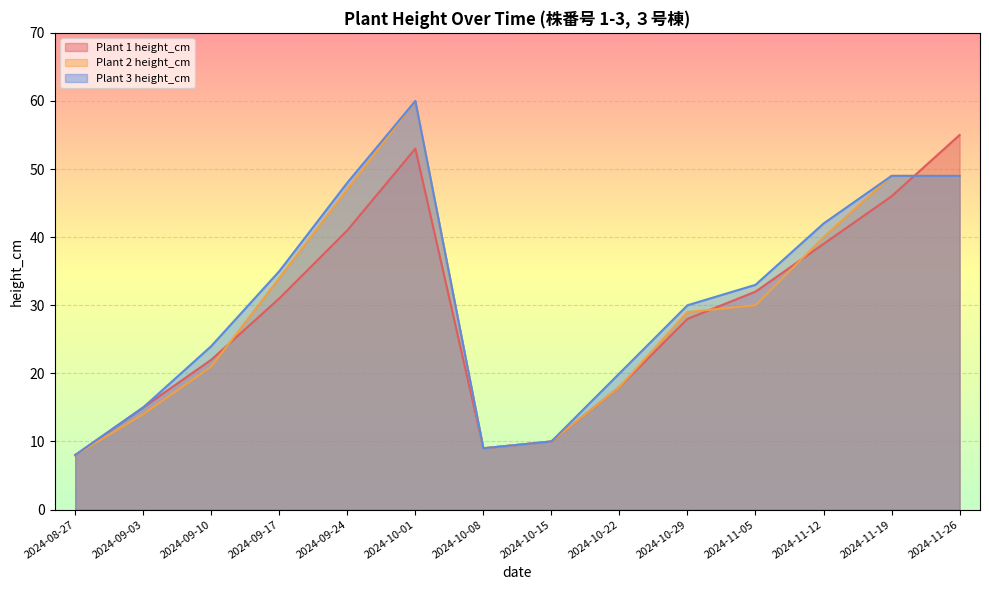

At which category is the sum across all series the highest?

2024-10-01